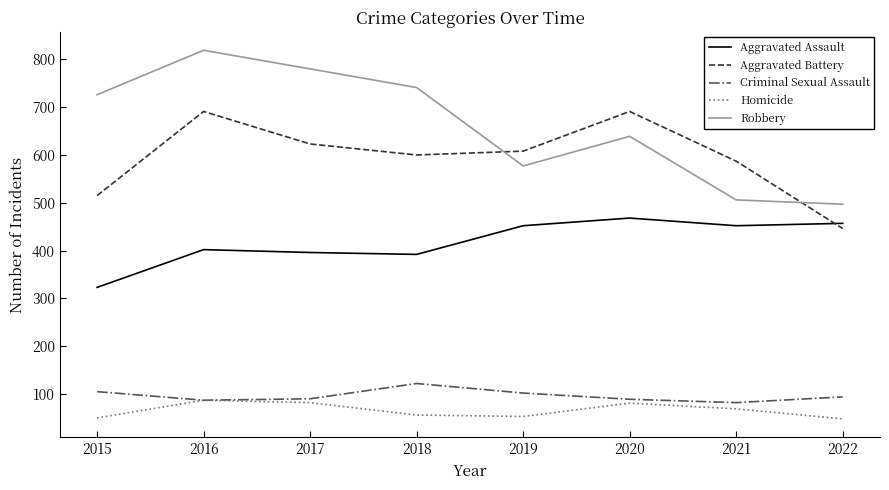

In Homicide, how many points are higher than both neighbors (excluding endpoints)?

2